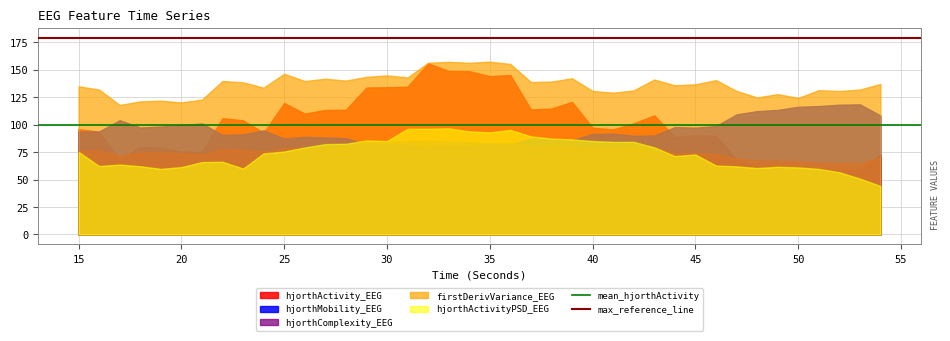

What is the greatest value displayed?

157.5